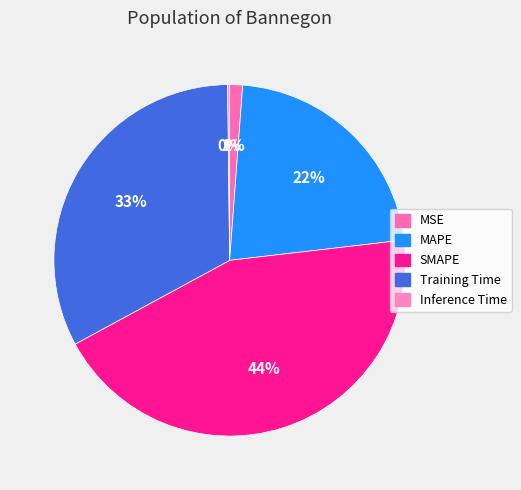

How many segments does this pie chart have?

5